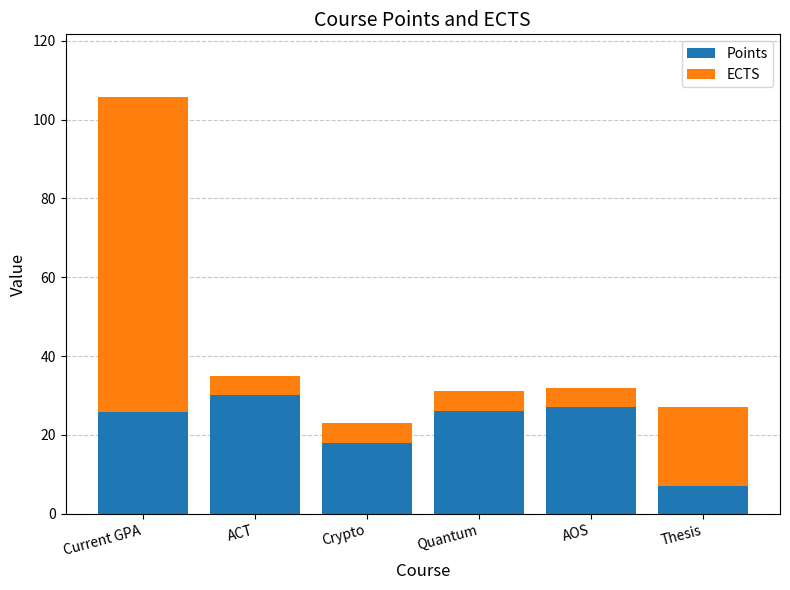

What is the sum of all Points values?

133.8